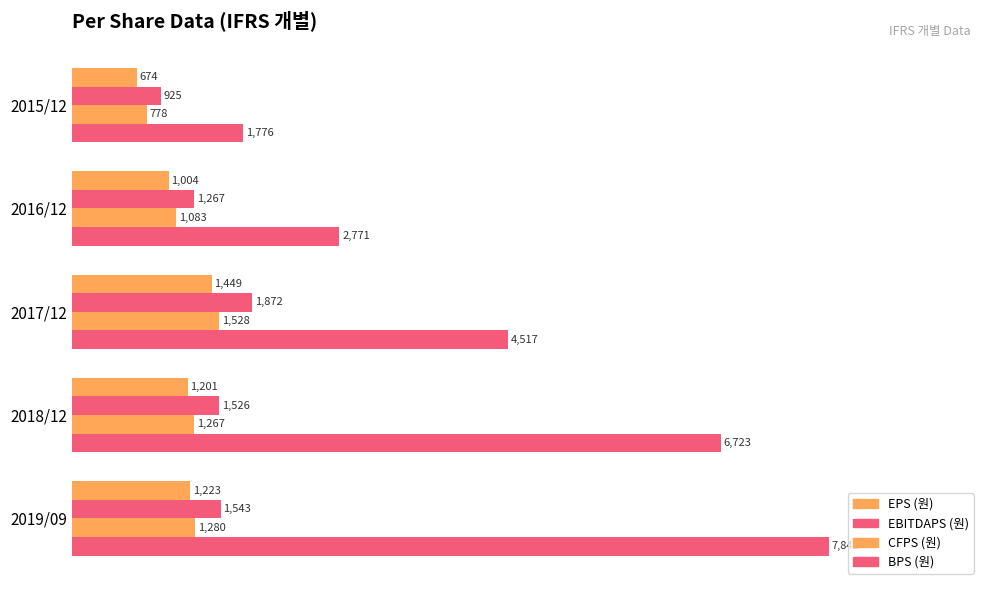

How many data points in BPS (원) are less than 4517?

2